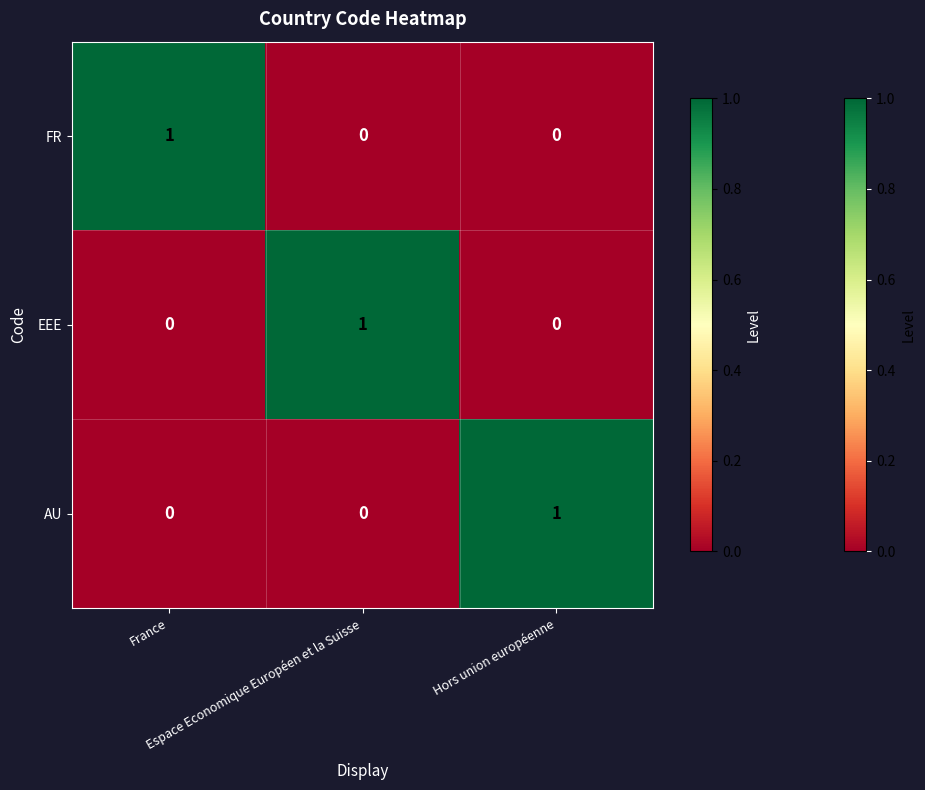

Count the EEE values in the range 0 to 1.

3